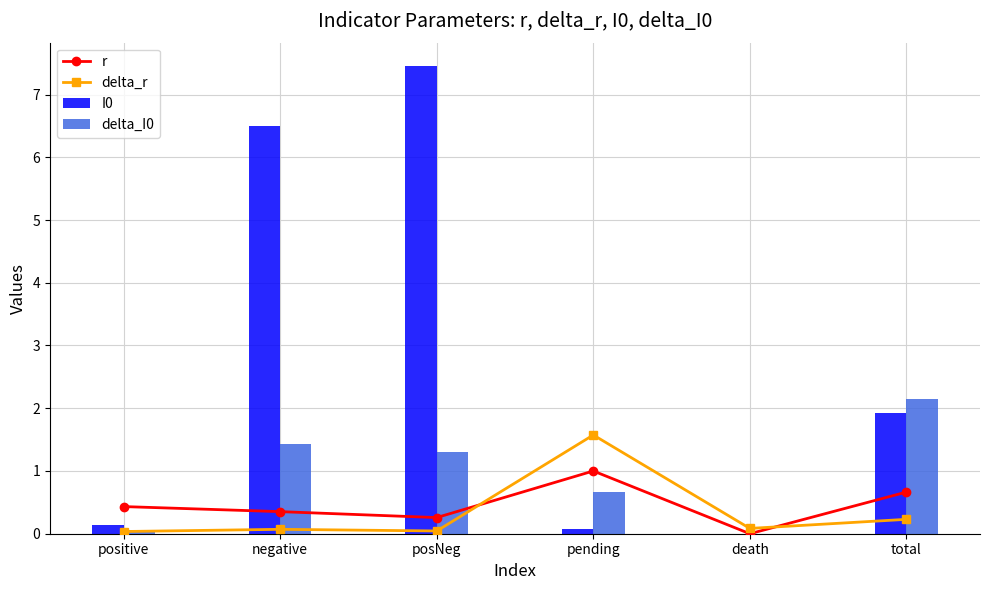

What is the spread (max minus min) of values at negative?

6.4